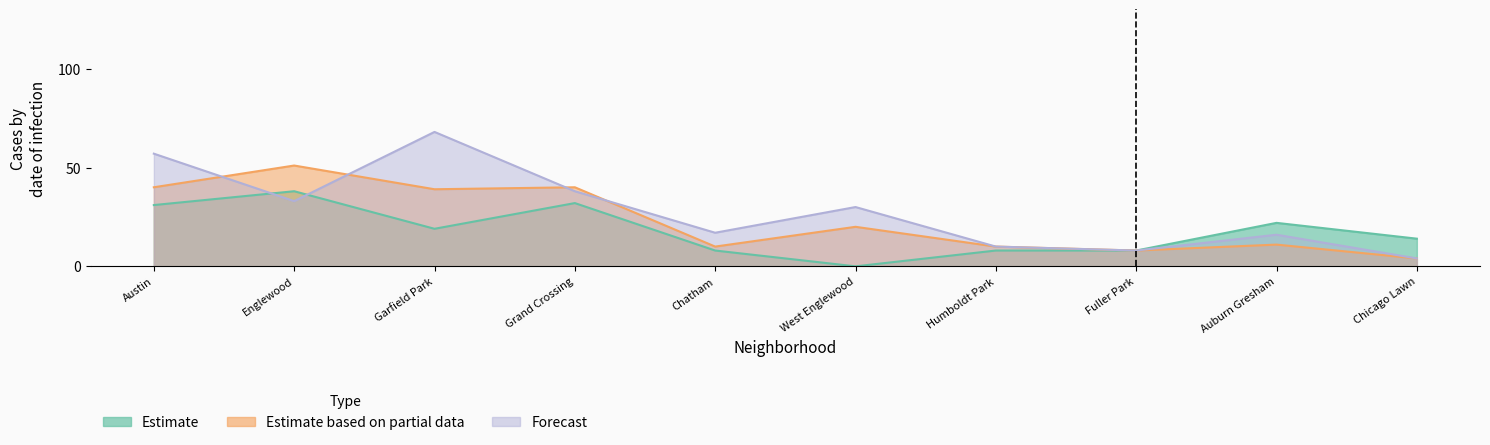

Which has a higher value, Humboldt Park or Fuller Park?

Humboldt Park